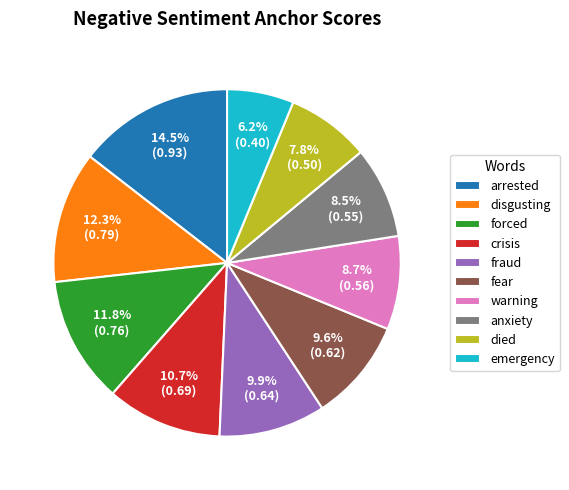

How many slices are in this pie chart?

10